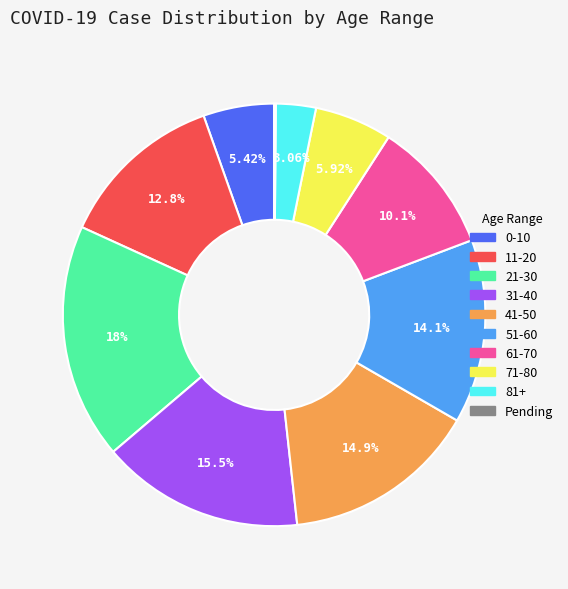

To the nearest percent, what is the average slice percentage?

10%